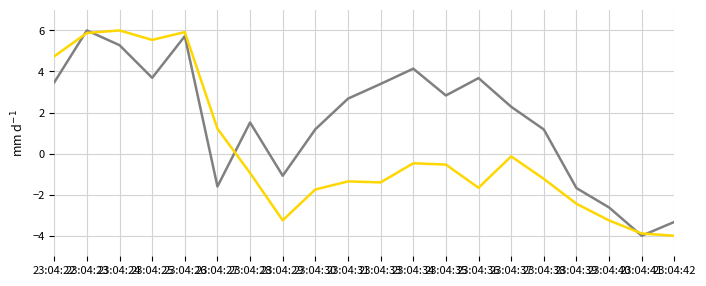

What is the smallest value displayed?

-4.0